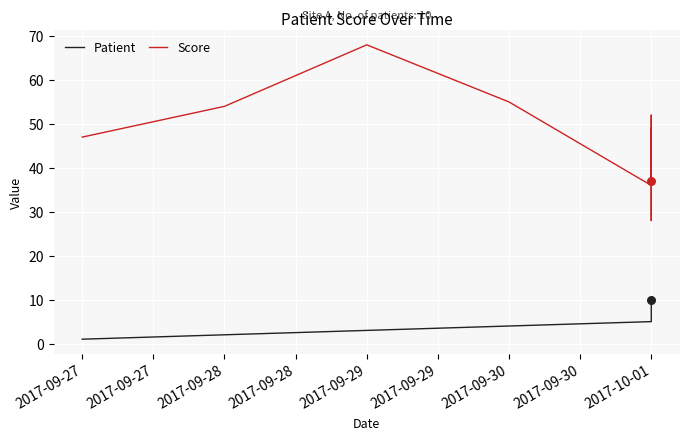

Which series contains the highest Y value?

Score